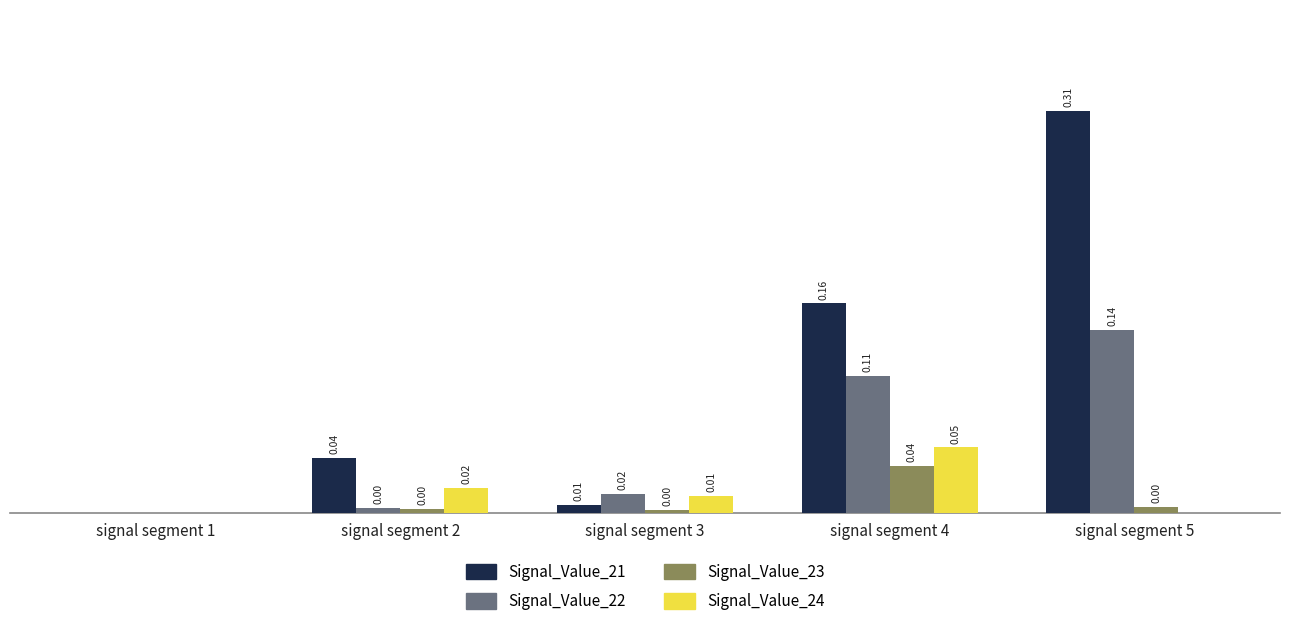

Are the bars horizontal?

No